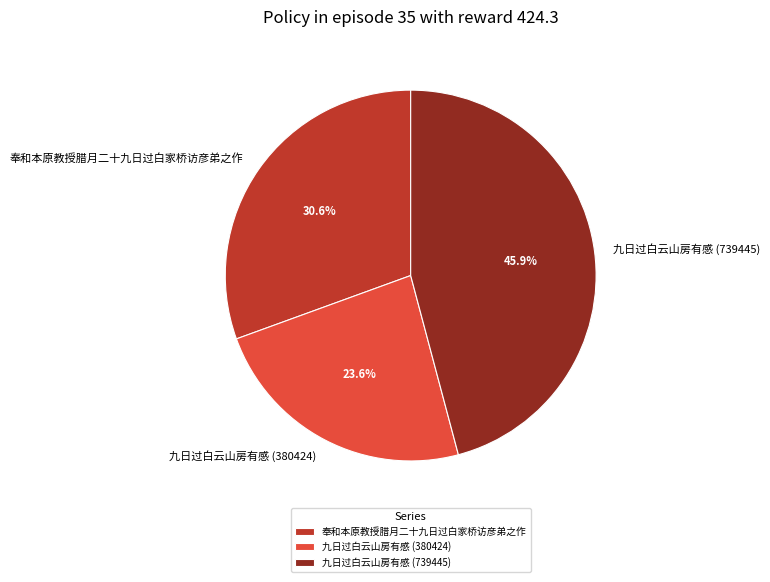

How many slices are in this pie chart?

3